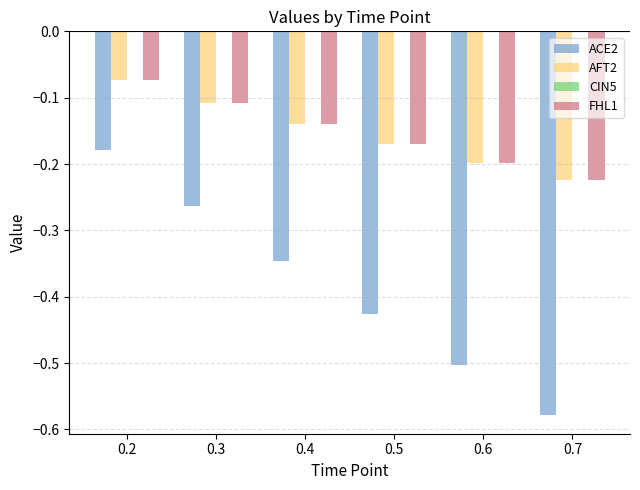

Which series has the largest range (max minus min)?

ACE2